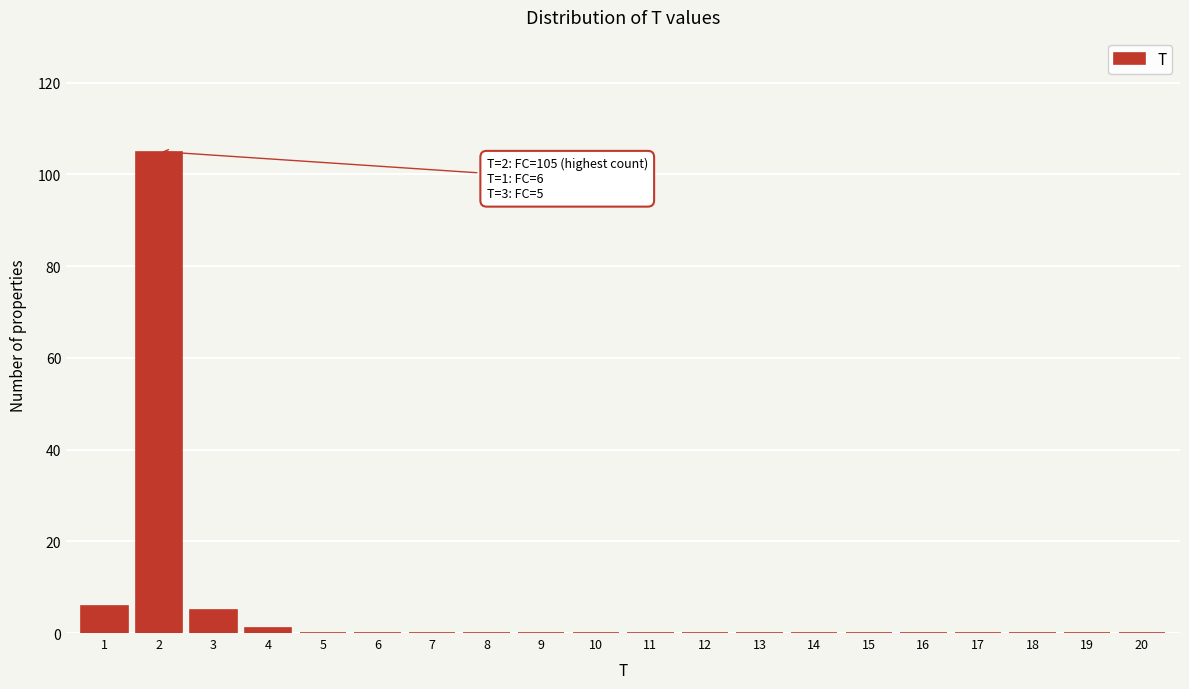

Reading left to right, what are all the values shown in this chart?

1=6	2=105	3=5	4=1	5=0	6=0	7=0	8=0	9=0	10=0	11=0	12=0	13=0	14=0	15=0	16=0	17=0	18=0	19=0	20=0